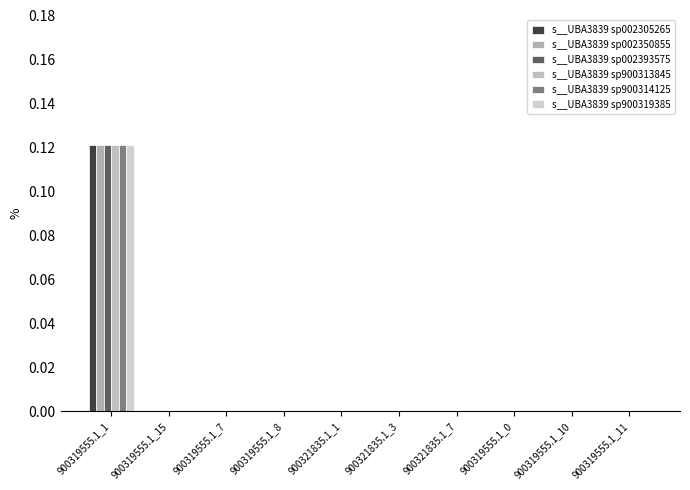

What is the label of the 1st bar from the left?

900319555.1_1